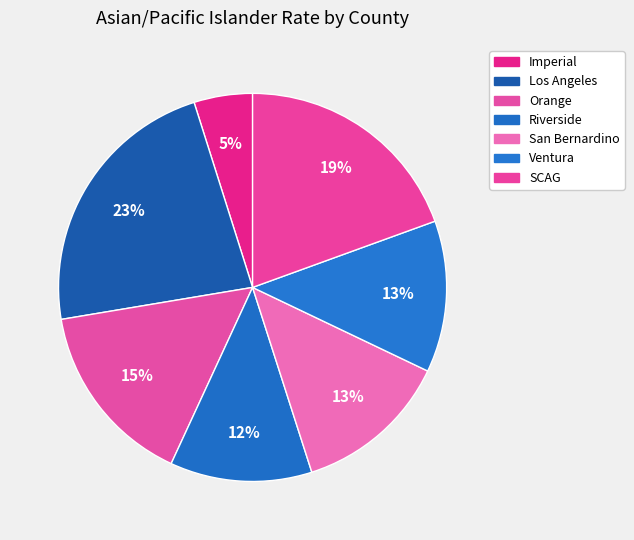

What portion of the pie excludes Ventura?

87.4%